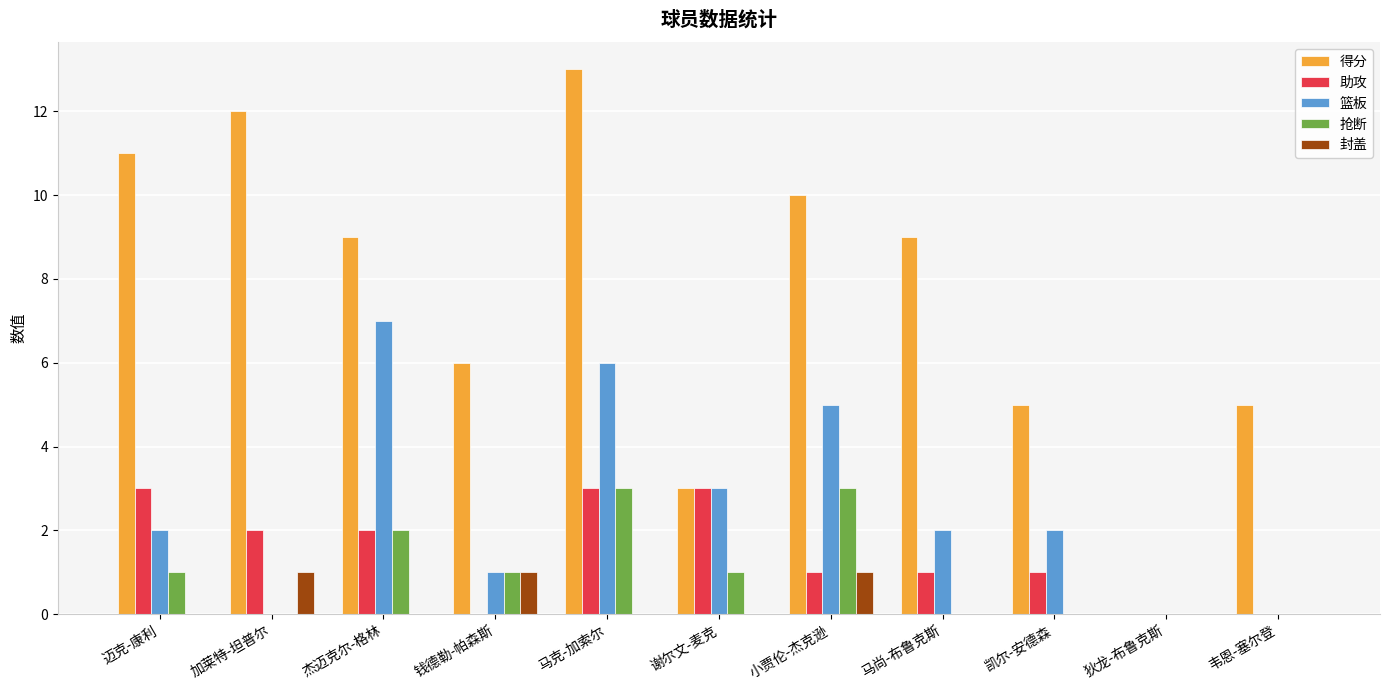

What is the spread (max minus min) of values at 韦恩-塞尔登?

5